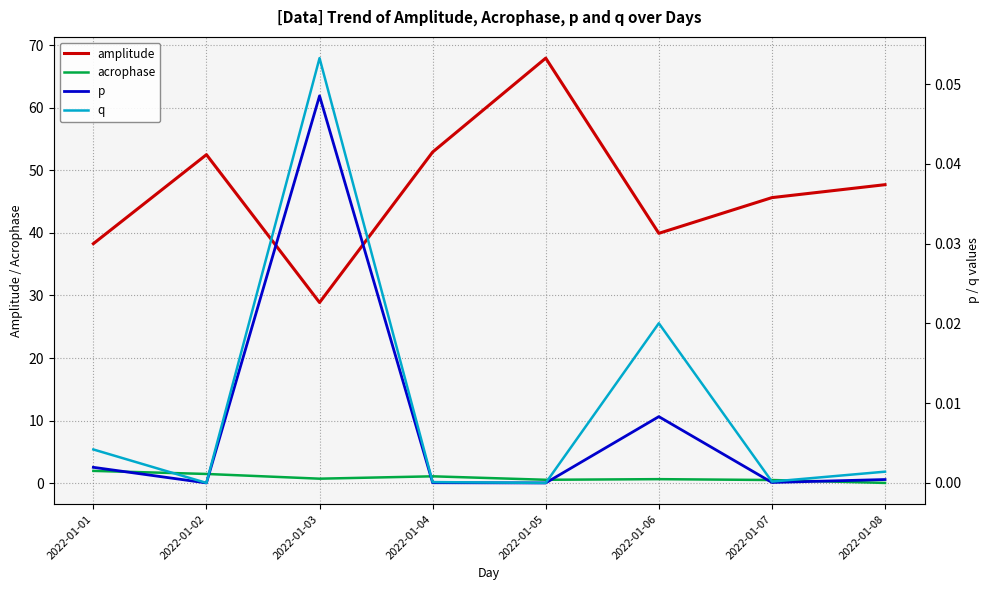

What is the sum of all p values?

0.1